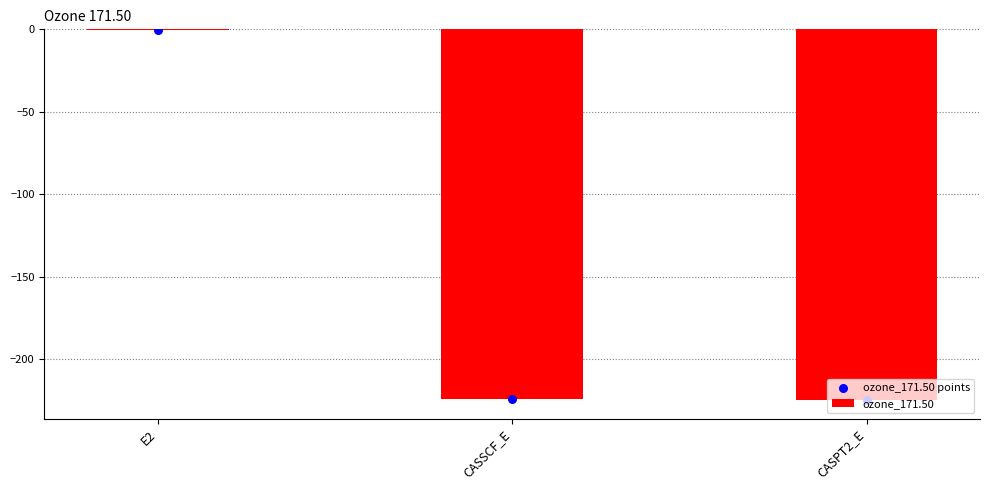

Which series has the largest Y range (max minus min)?

ozone_171.50